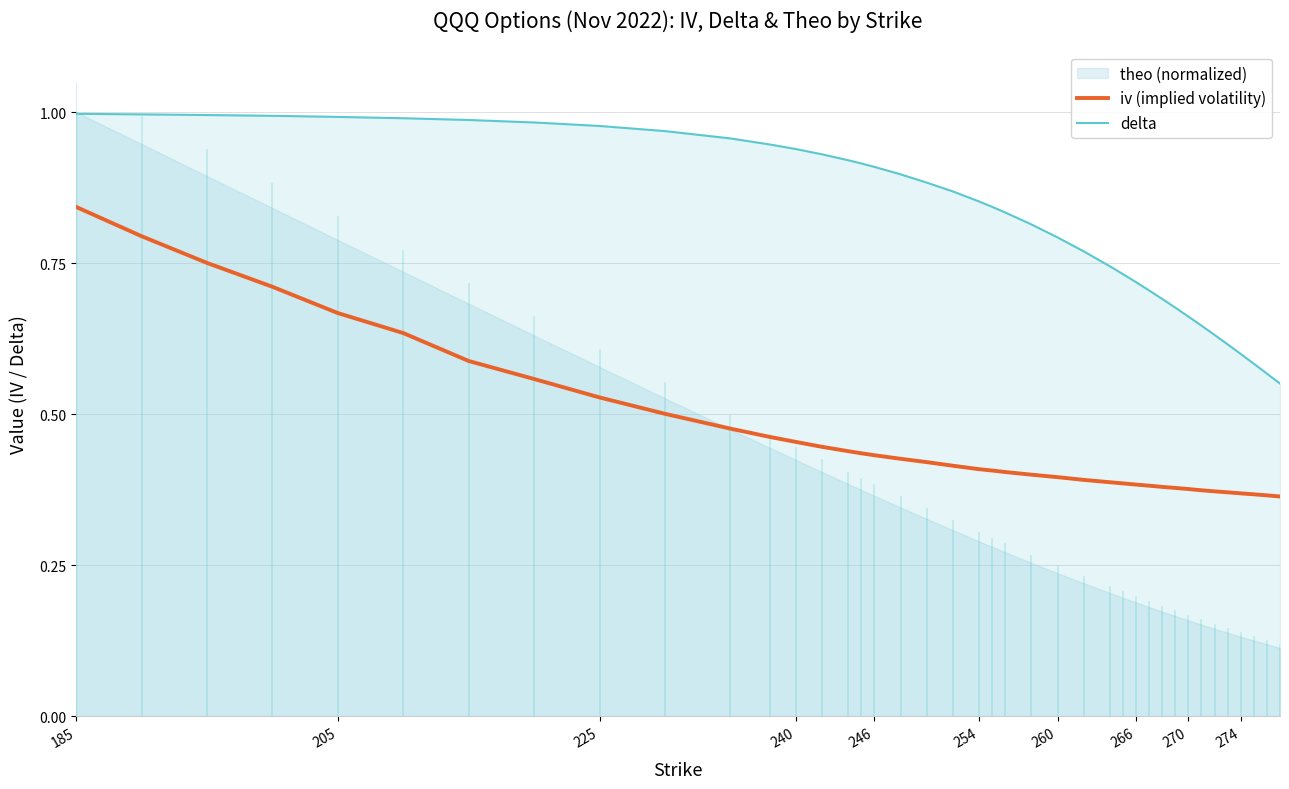

True or false: iv (implied volatility) and delta cross at least once.

False